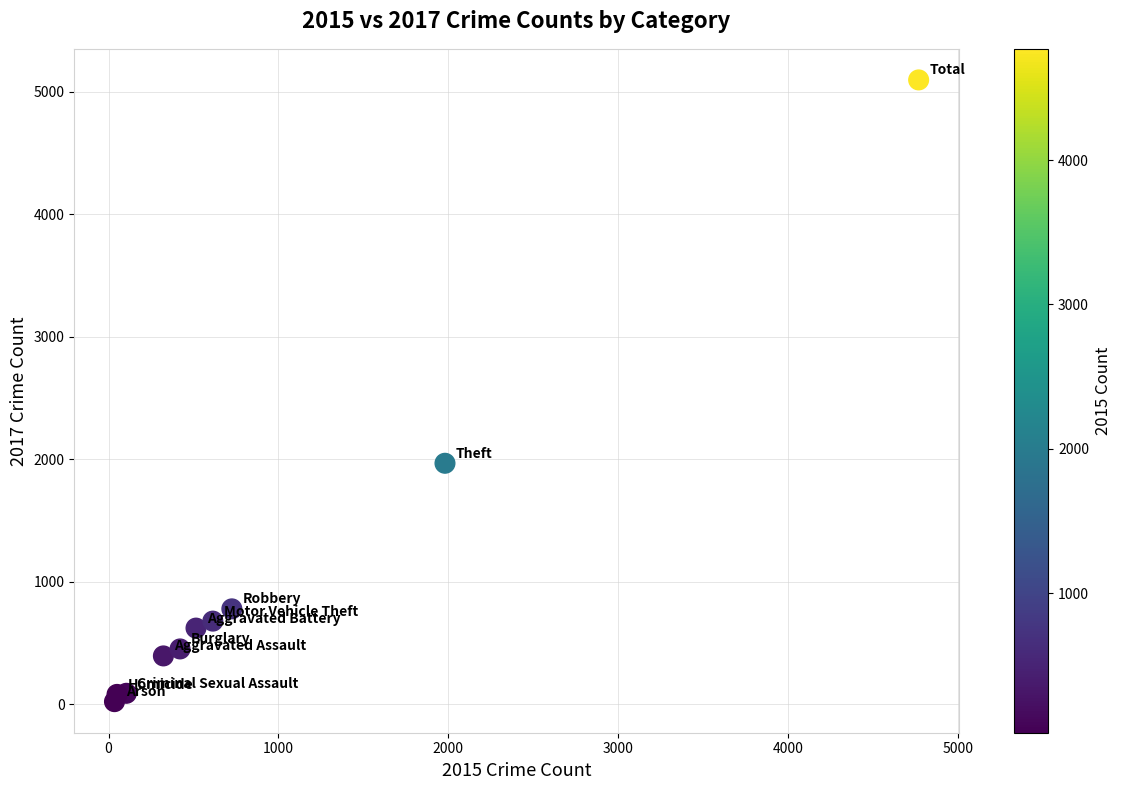

What is the average X value?

954